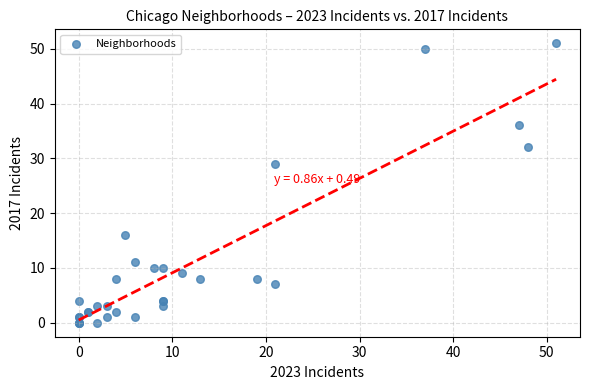

What Y value in the scatter plot is closest to 25?

29